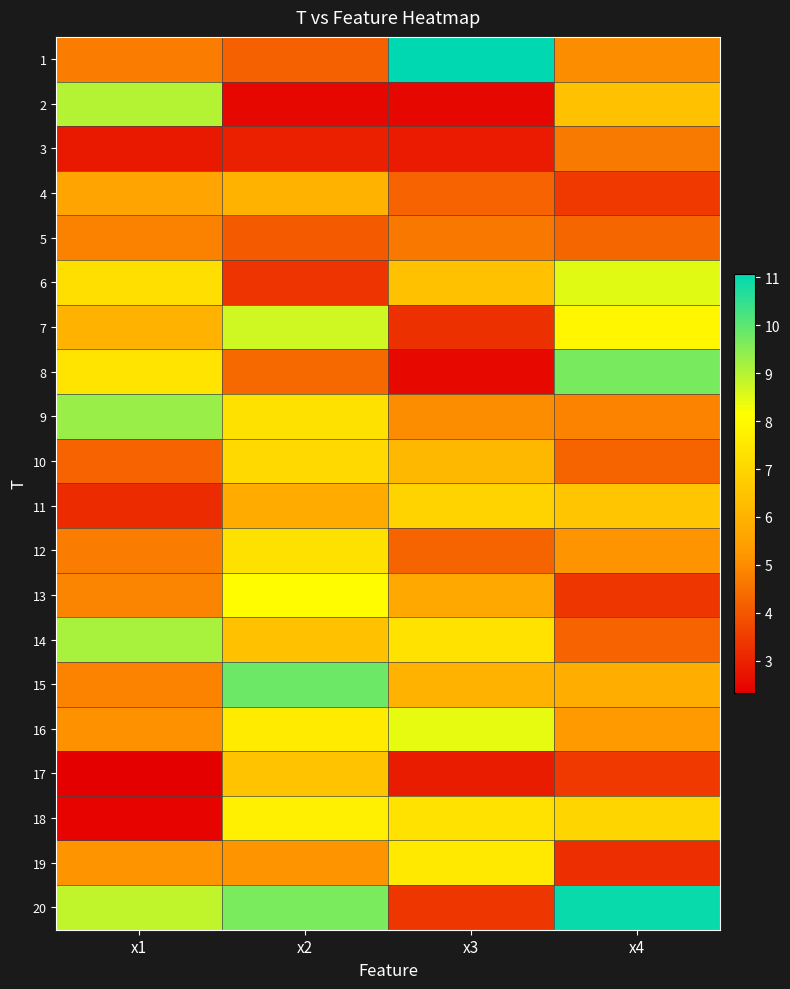

At x2, list the series in order from largest to smallest.

15, 20, 7, 13, 18, 16, 12, 9, 10, 17, 14, 4, 11, 19, 8, 1, 5, 6, 3, 2